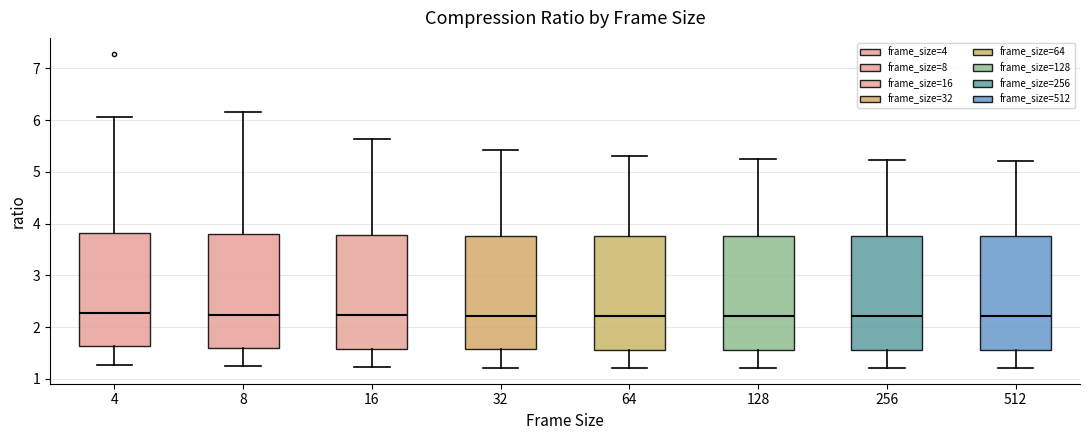

Reading left to right, read every box against the y-axis: the position of its median line, the range the box covers, and the ends of its whiskers. The values are not printed on the chart, so give them approximately, as read against the axis.

4: median 2.3, box 1.6 to 3.8, whiskers 1.3 to 6.1
8: median 2.2, box 1.6 to 3.8, whiskers 1.2 to 6.1
16: median 2.2, box 1.6 to 3.8, whiskers 1.2 to 5.6
32: median 2.2, box 1.6 to 3.8, whiskers 1.2 to 5.4
64: median 2.2, box 1.6 to 3.8, whiskers 1.2 to 5.3
128: median 2.2, box 1.6 to 3.8, whiskers 1.2 to 5.3
256: median 2.2, box 1.6 to 3.8, whiskers 1.2 to 5.2
512: median 2.2, box 1.6 to 3.8, whiskers 1.2 to 5.2